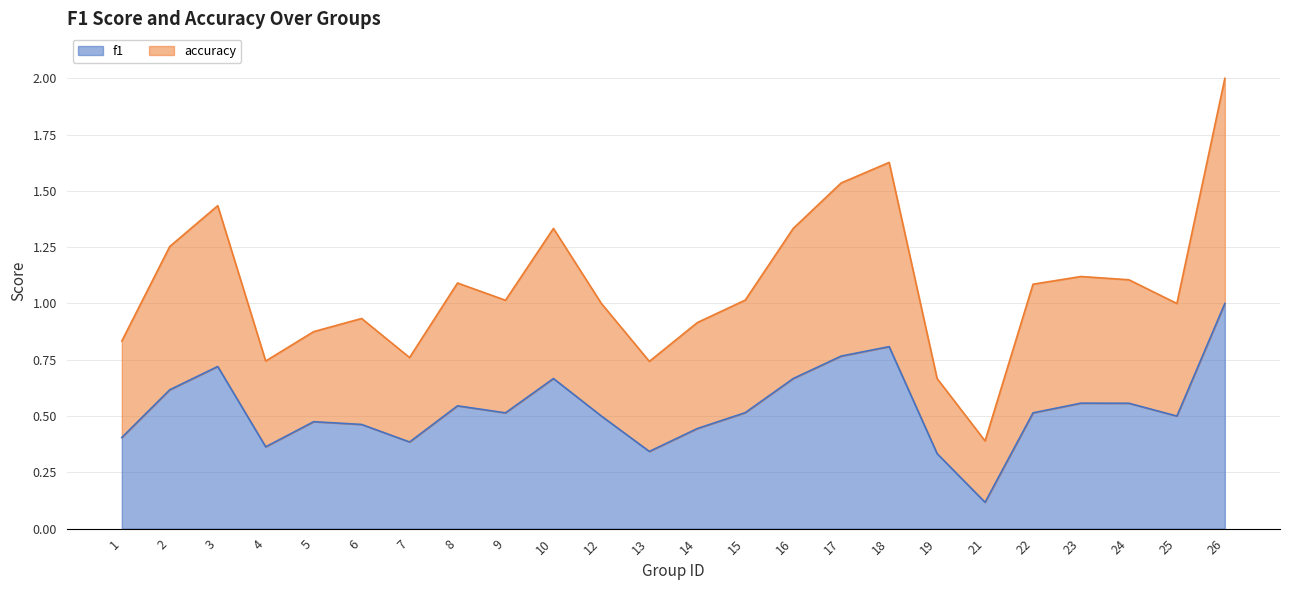

True or false: f1 and accuracy cross at least once.

False